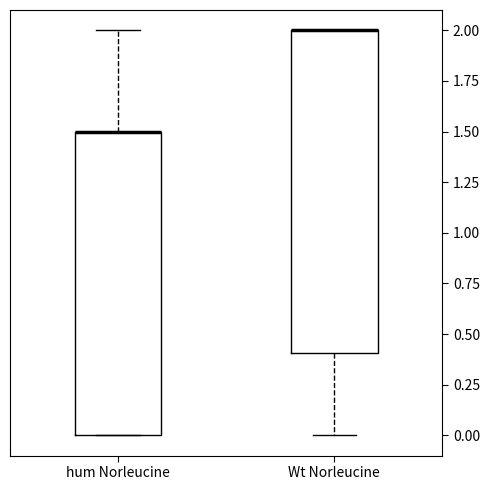

Reading left to right, transcribe this box plot: for each box, give where its median line is, the range the box spans, and where its two whiskers end, as read against the y-axis. The values are not printed on the chart, so give them approximately, as read against the axis.

hum Norleucine: median 1.5 (drawn on the box's upper edge), box 0.0 to 1.5, whiskers 0.0 to 2.0
Wt Norleucine: median 2.0 (drawn on the box's upper edge), box 0.4 to 2.0, whiskers 0.0 to 2.0